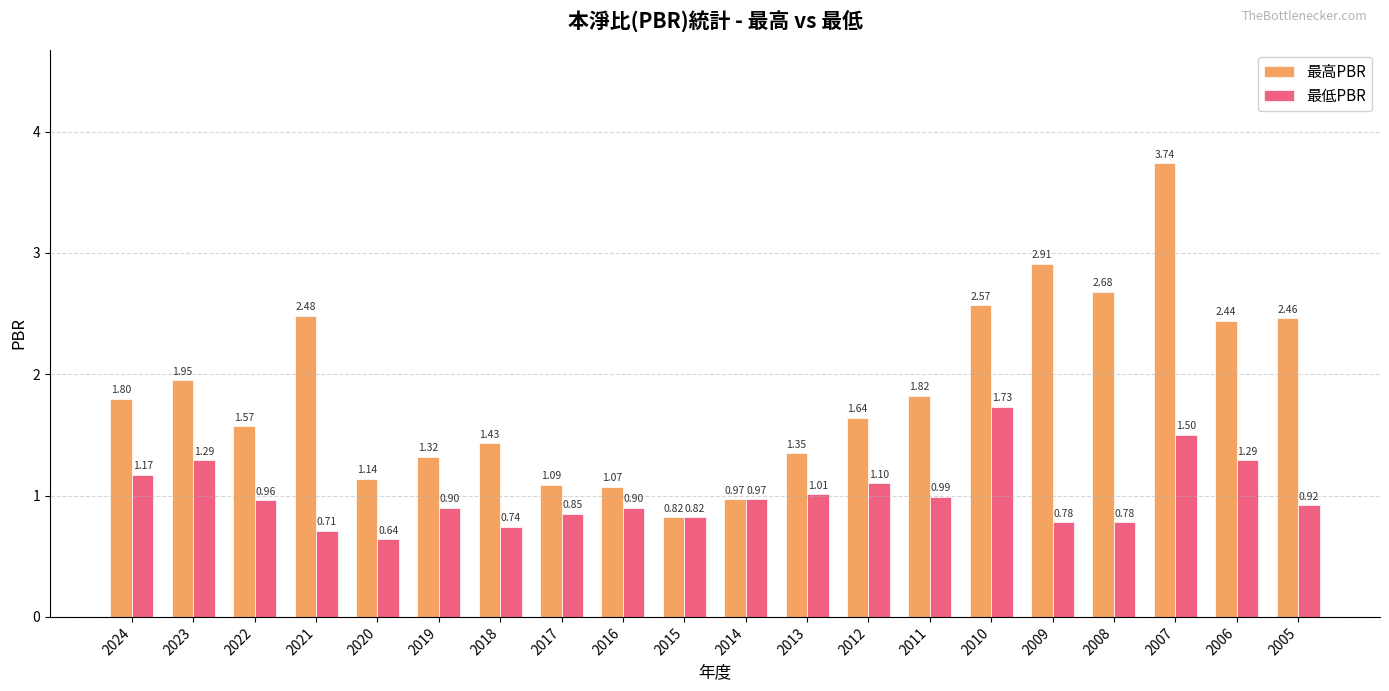

How many bars are there in total?

40